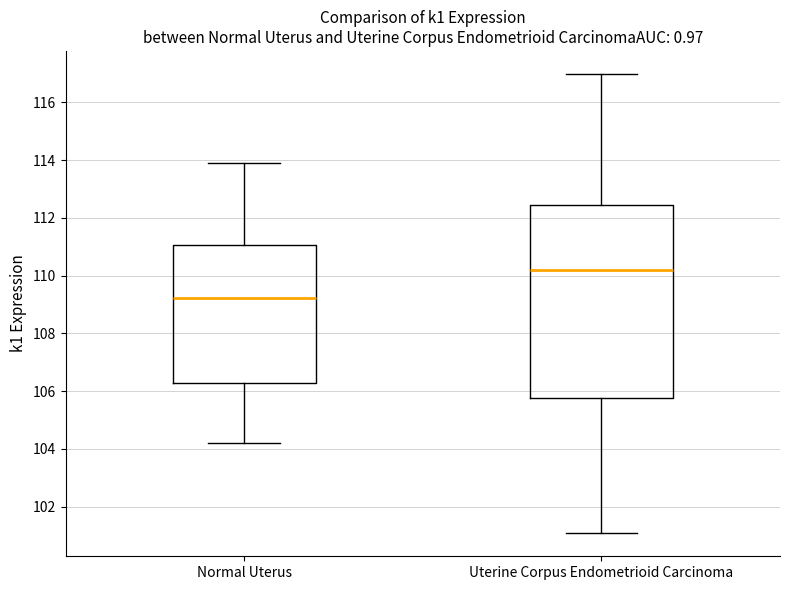

Reading left to right, transcribe this box plot: for each box, give where its median line is, the range the box spans, and where its two whiskers end, as read against the y-axis. The values are not printed on the chart, so give them approximately, as read against the axis.

Normal Uterus: median 109.2, box 106.2 to 111.0, whiskers 104.2 to 113.8
Uterine Corpus Endometrioid Carcinoma: median 110.2, box 105.8 to 112.4, whiskers 101.0 to 117.0